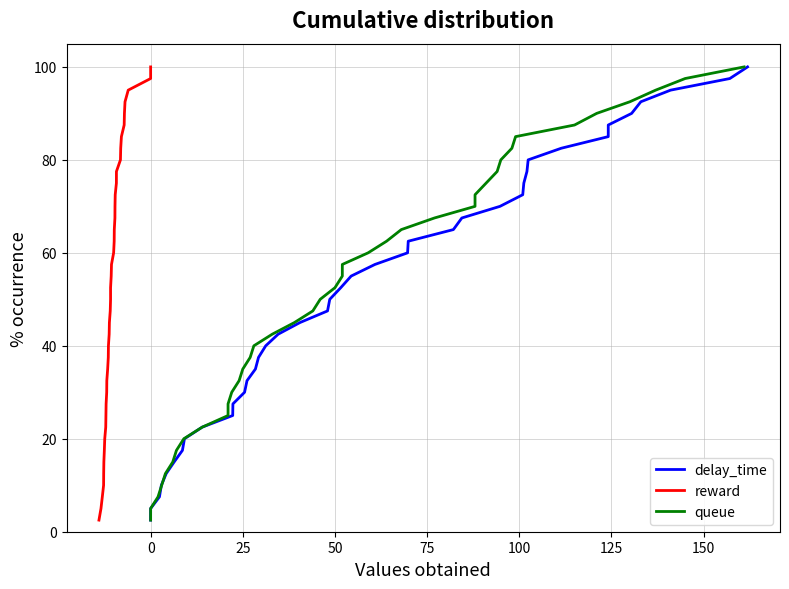

What is the highest value of the delay_time series?

100.0